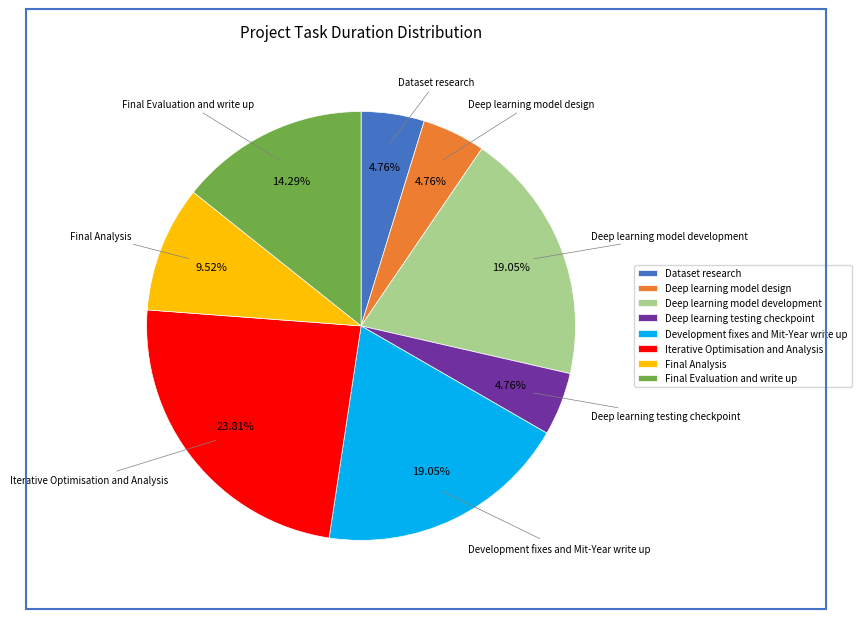

True or false: Final Evaluation and write up accounts for 14% of the total.

True